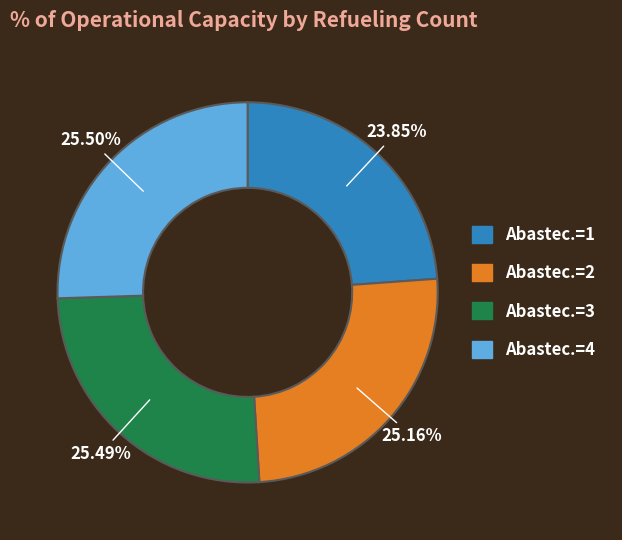

Is there a majority slice in this chart?

No